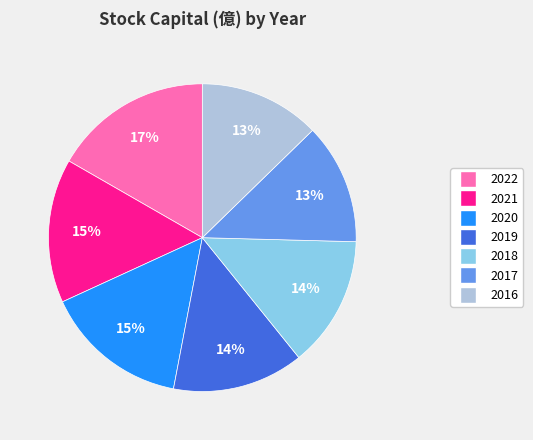

To the nearest percent, what is the combined percentage of 2021 and 2019?

29%